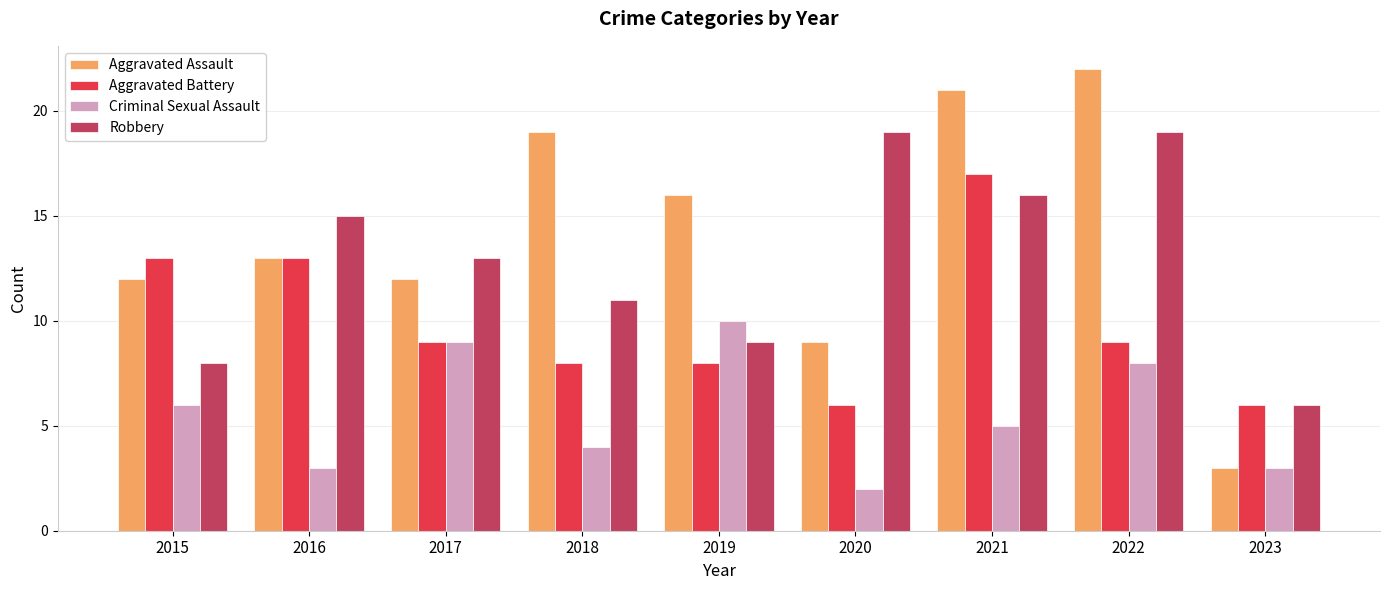

What is the maximum value shown in the chart?

22